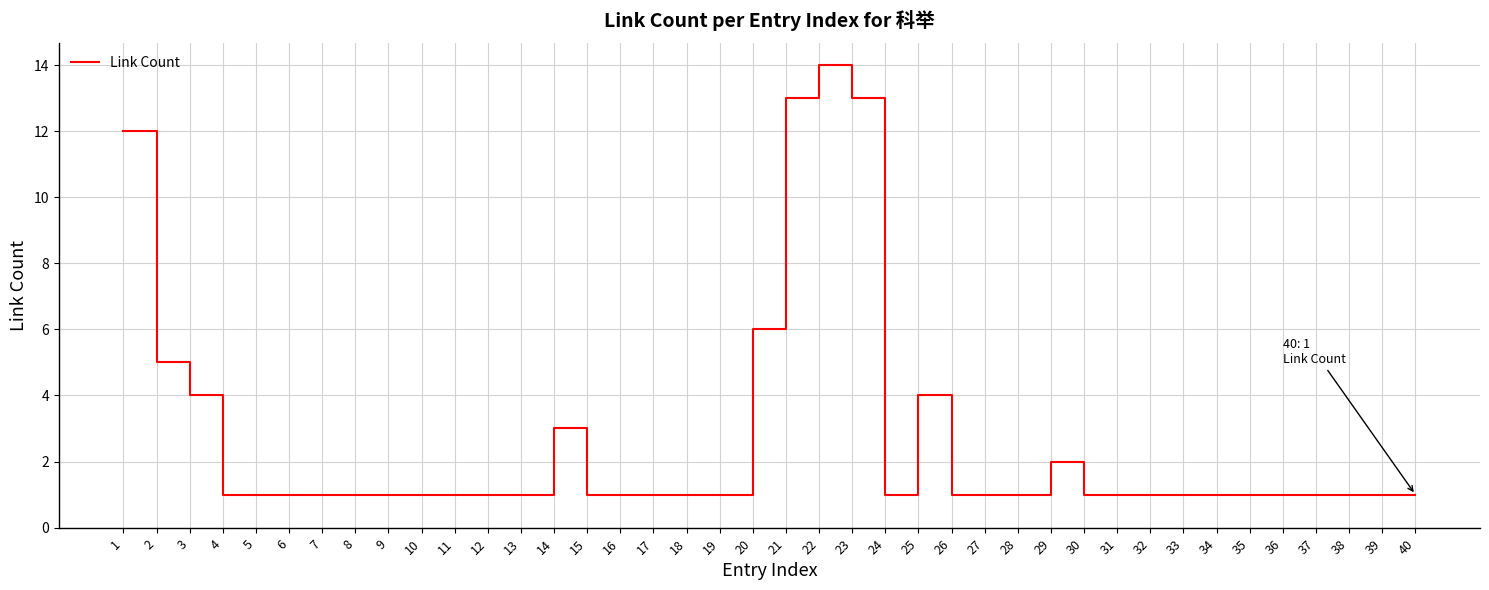

Where is the data nearest to the value 7?

20